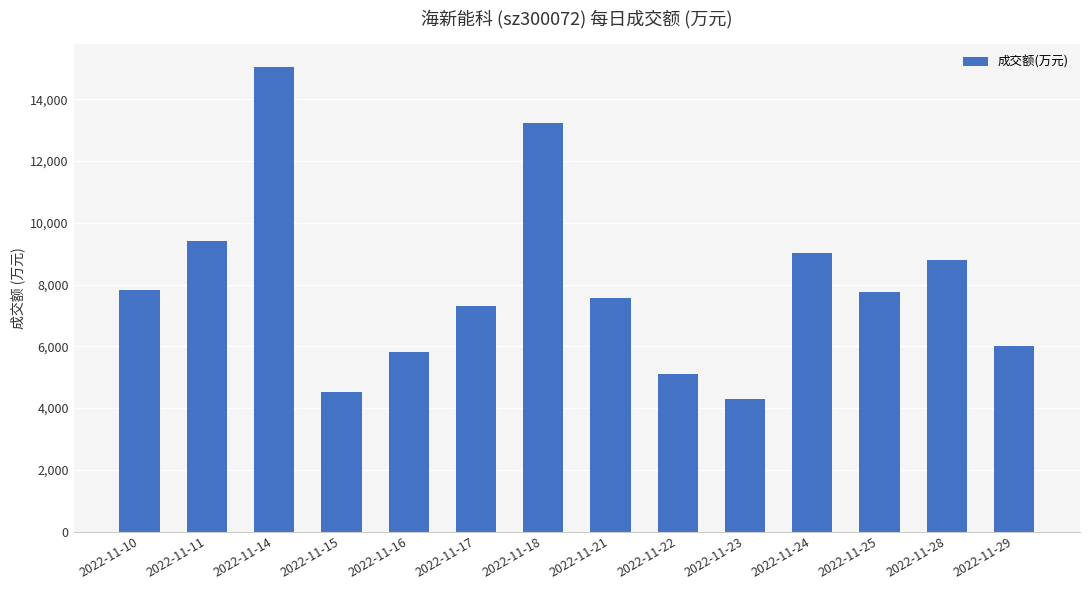

What is the value of the 3rd bar from the left?

15036